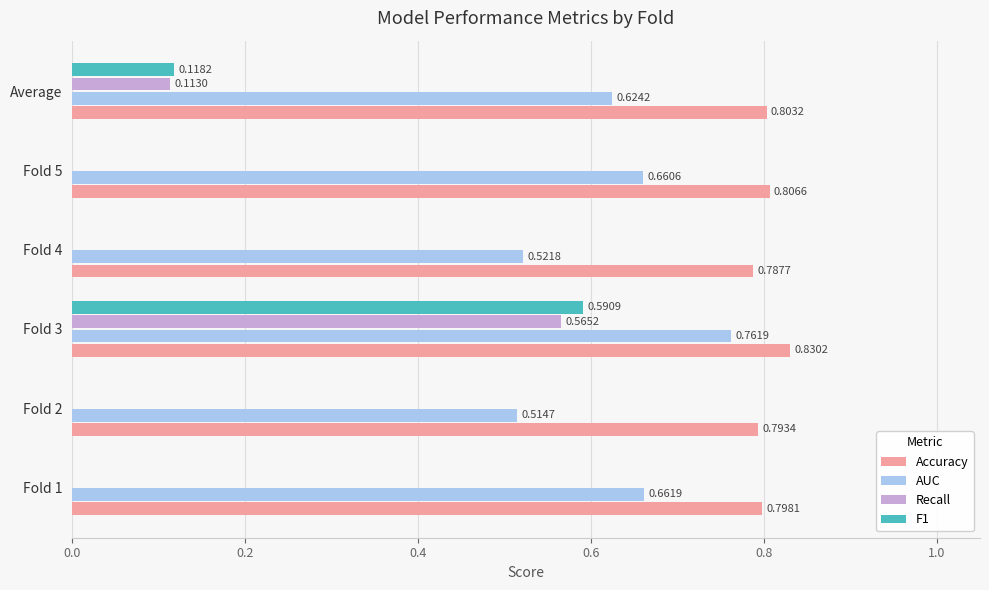

What is the total value across all series at Fold 5?

1.5